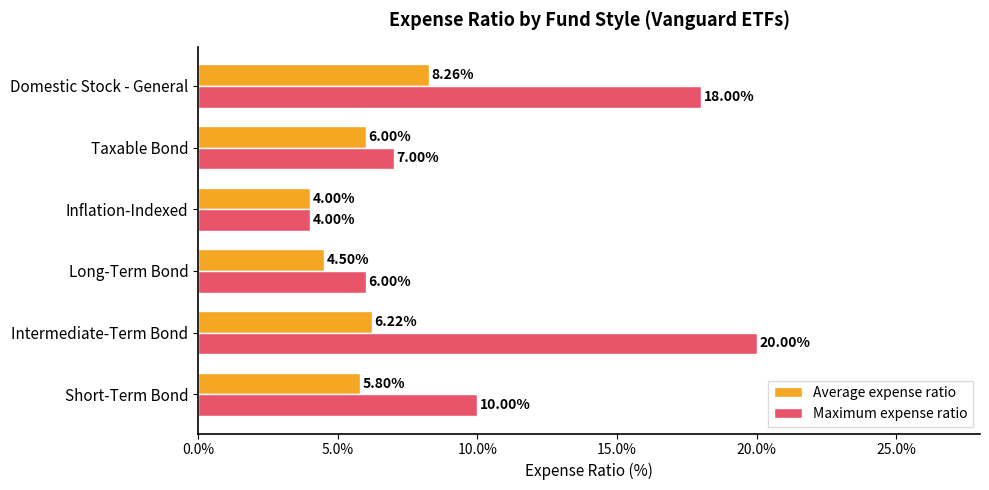

What are all the series names shown in the legend?

Average expense ratio, Maximum expense ratio